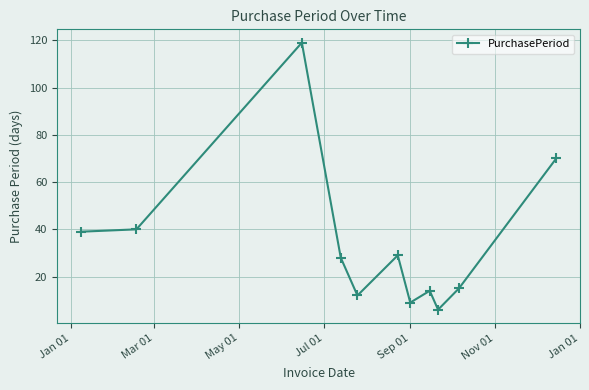

What is the value of the 4th point from the left?

28